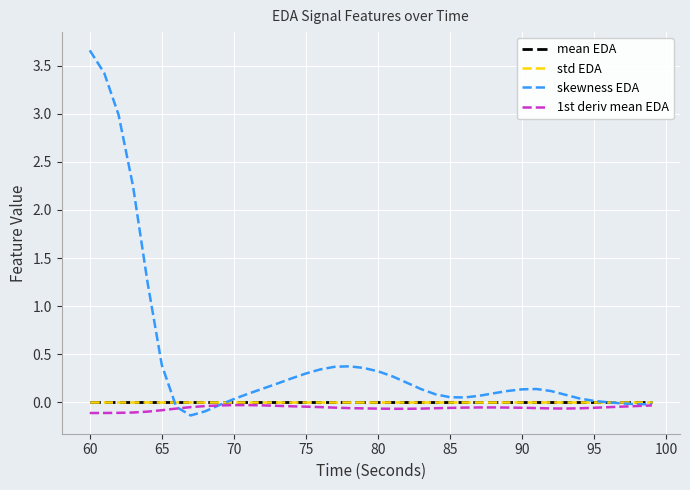

What are all the series names shown in the legend?

mean EDA, std EDA, skewness EDA, 1st deriv mean EDA